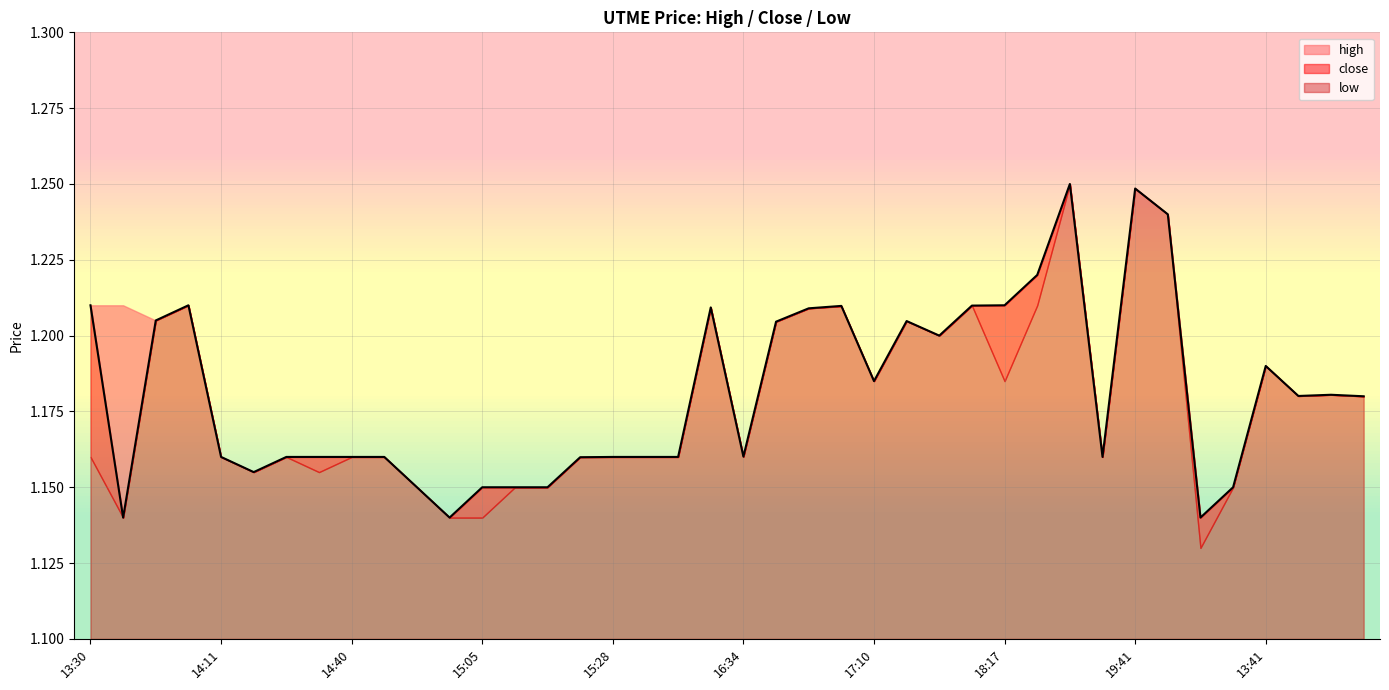

At which label is close closest to 1?

13:32